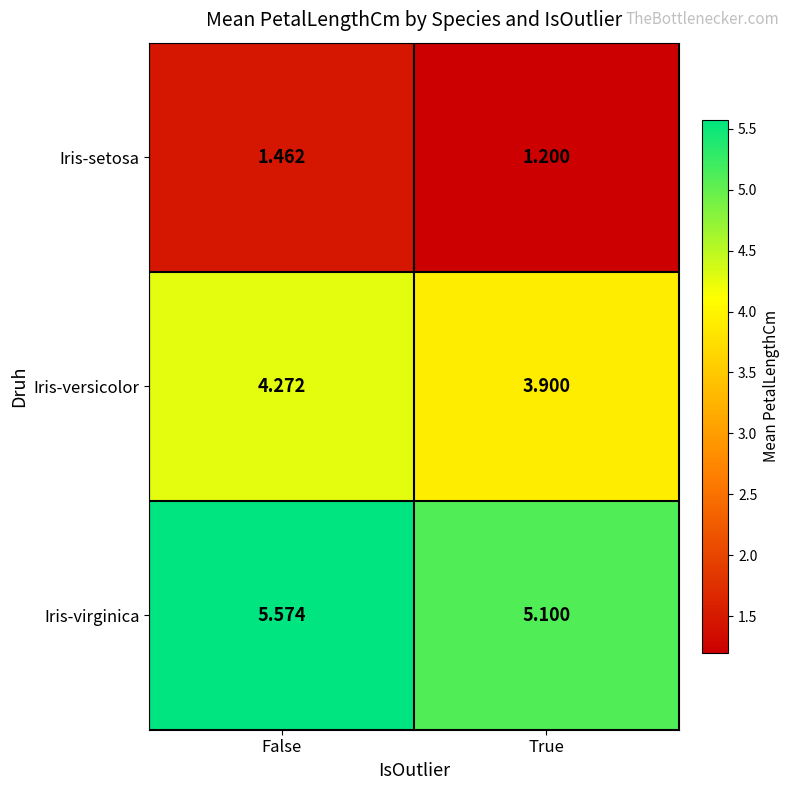

What is the difference between the highest and lowest values at False?

4.1